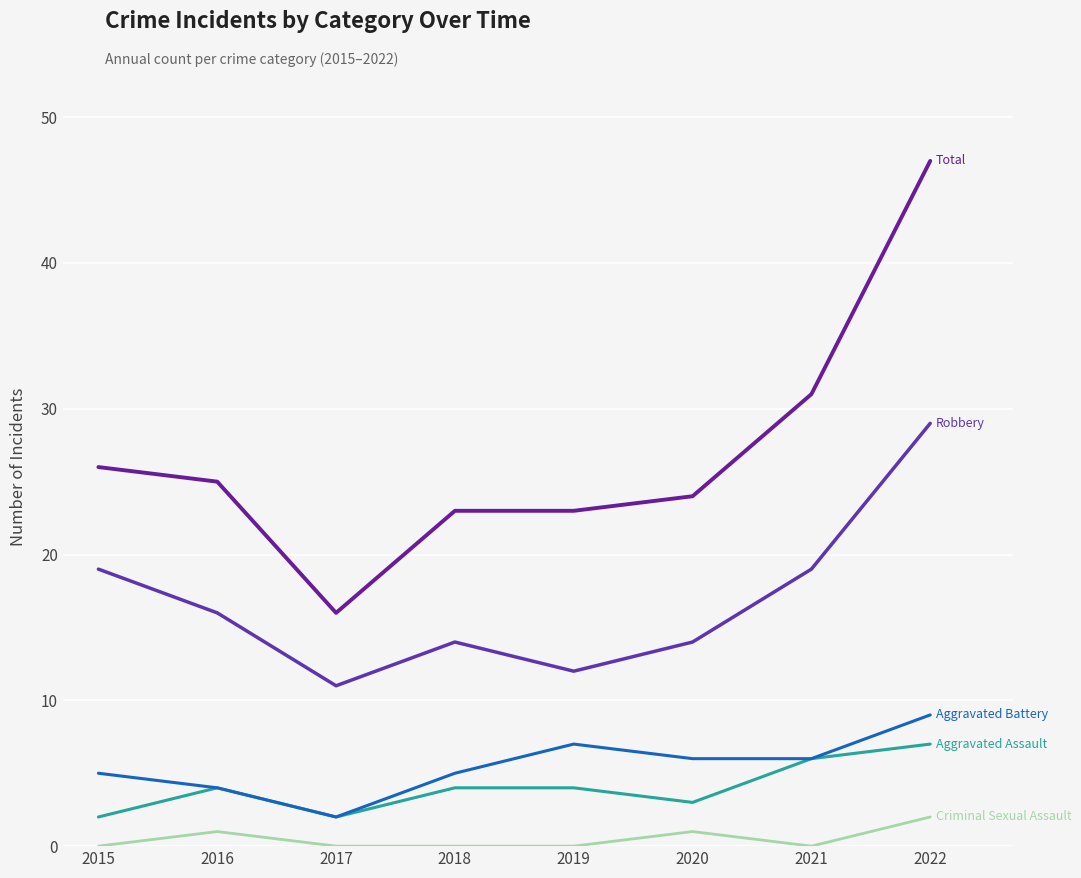

Which has a higher value, 2022 or 2016?

2022